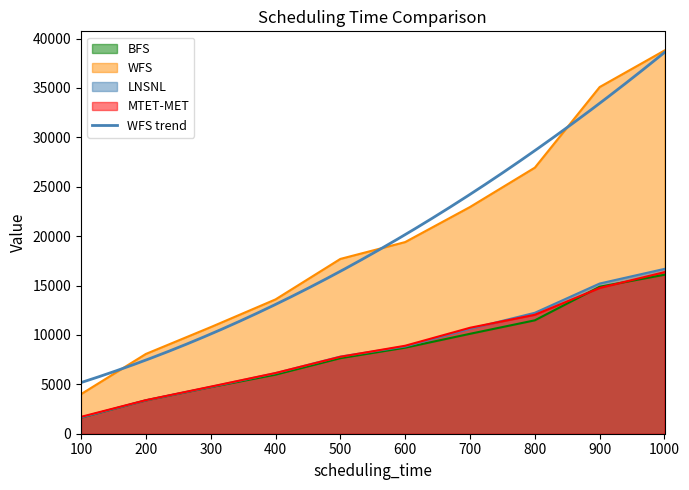

The value of MTET-MET at 700 is 5741. True or false?

False